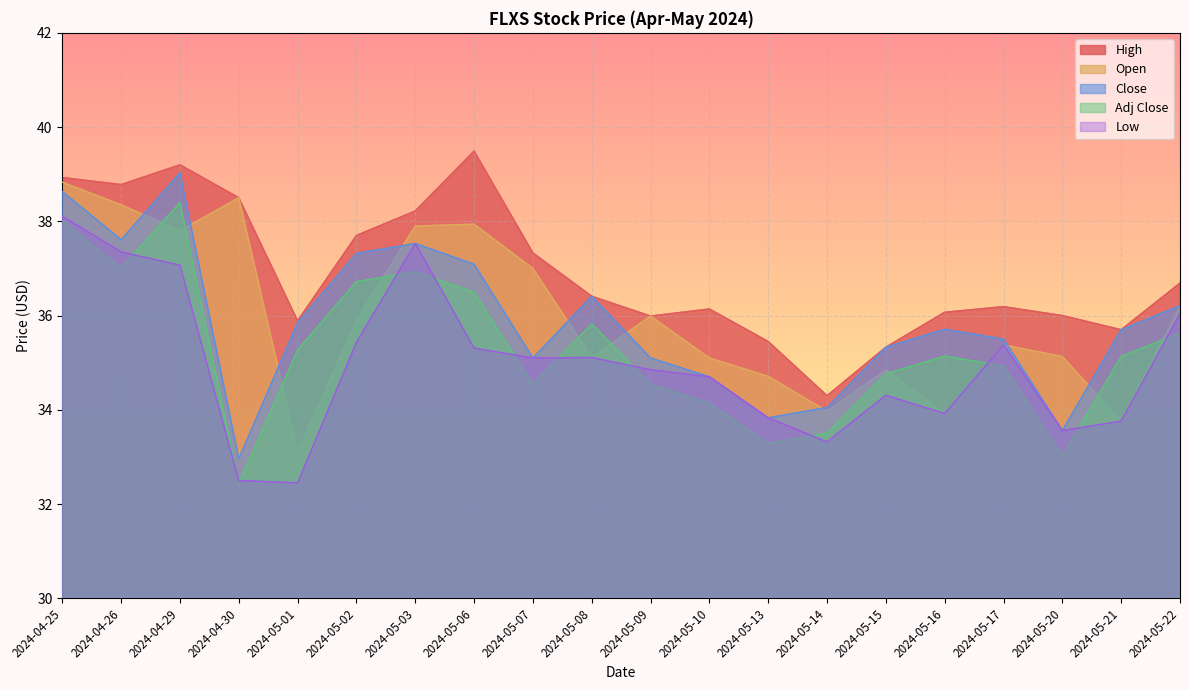

Which series has the widest spread of values?

Close